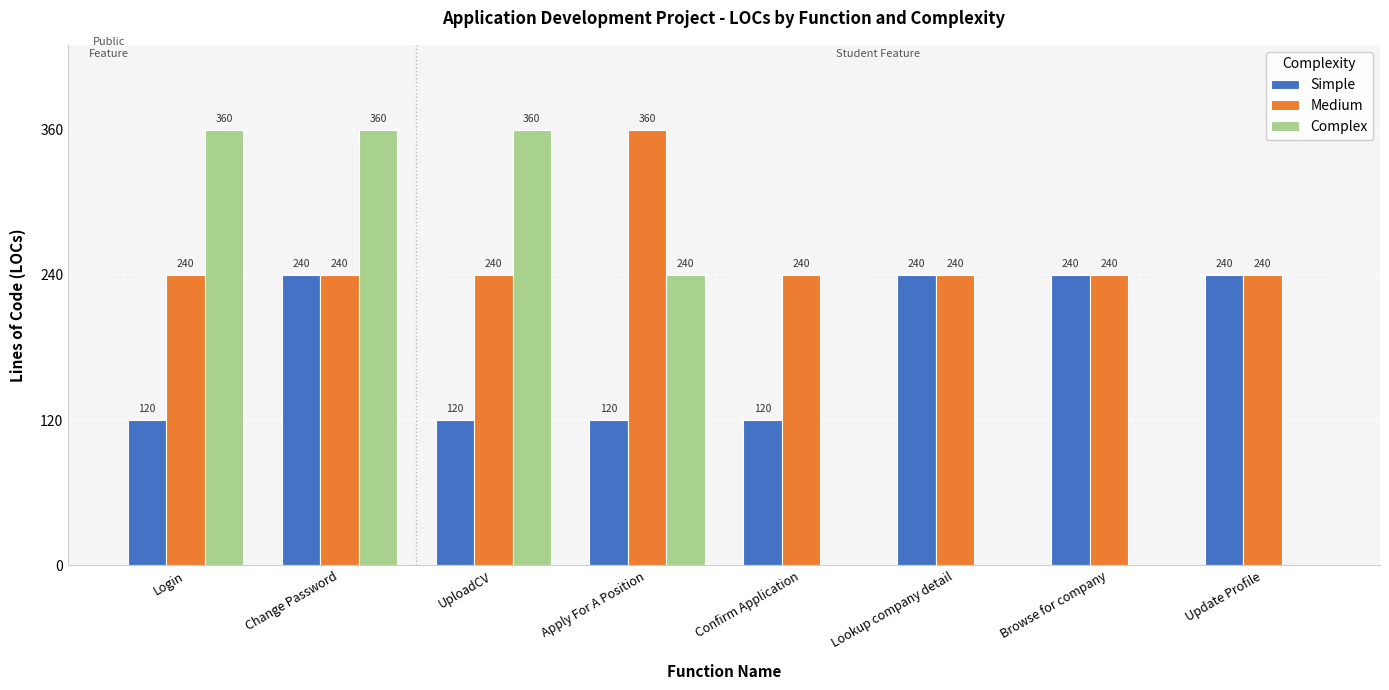

How many categories are shown in the chart?

8